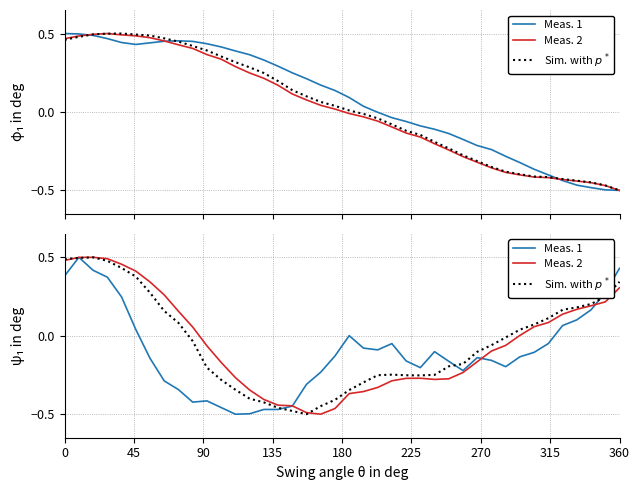

How many lines are shown in the chart?

3